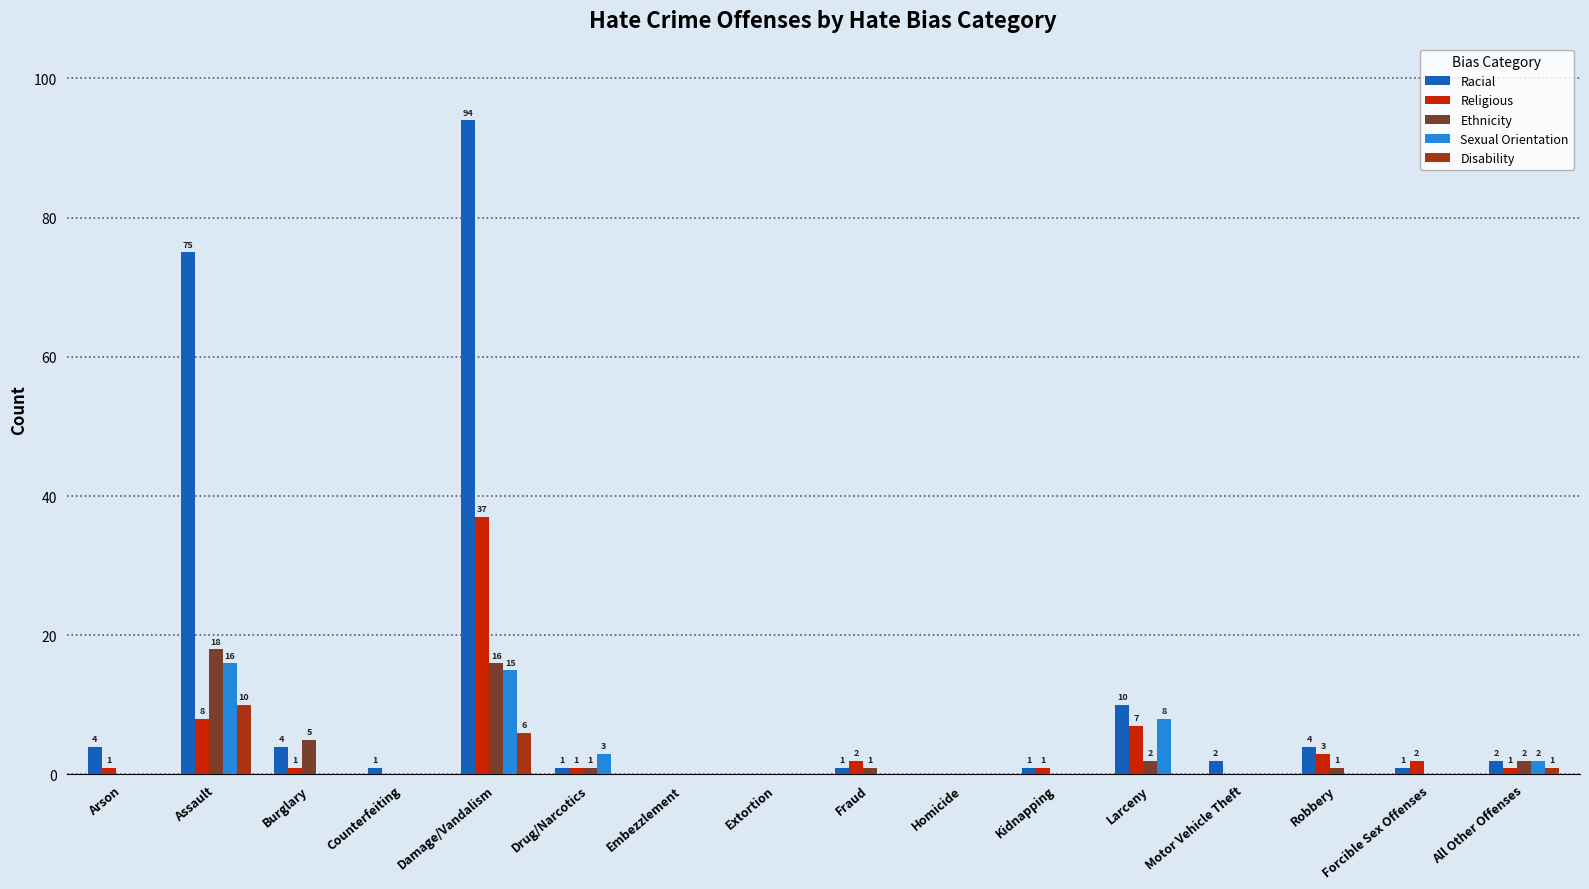

What is the maximum value shown in the chart?

94